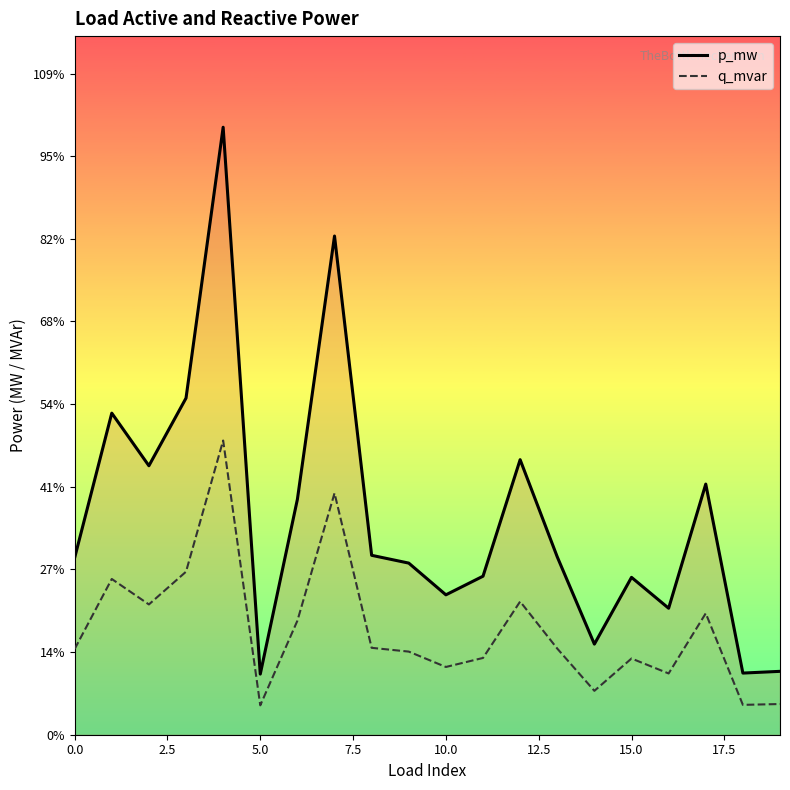

Rank the series by their average value, from highest to lowest.

p_mw, q_mvar